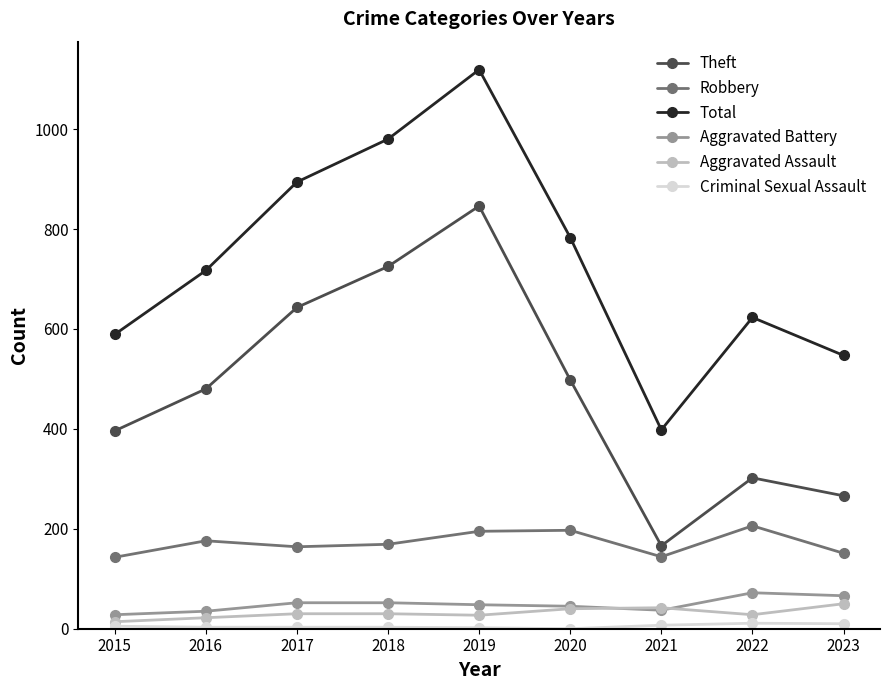

What is the difference between the Aggravated Battery values at 2017 and 2016?

17